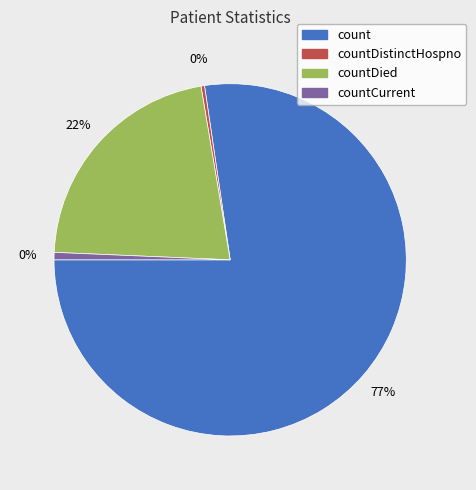

True or false: countDistinctHospno accounts for 0% of the total.

True